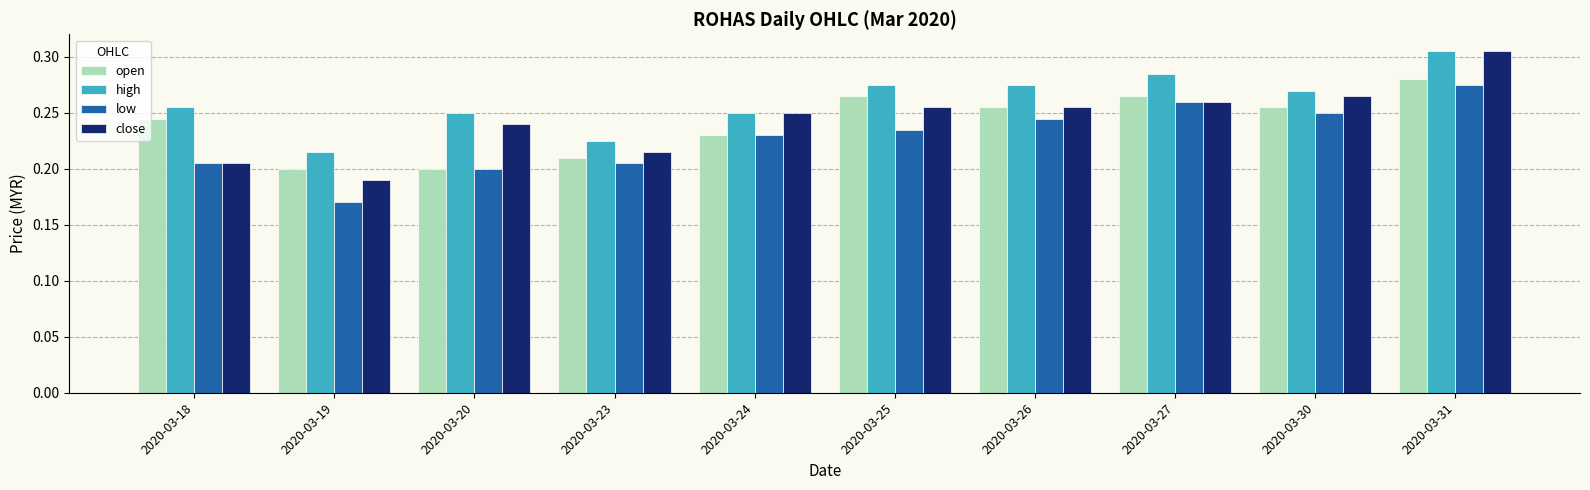

The open series shows 0.2 at 2020-03-20. True or false?

True